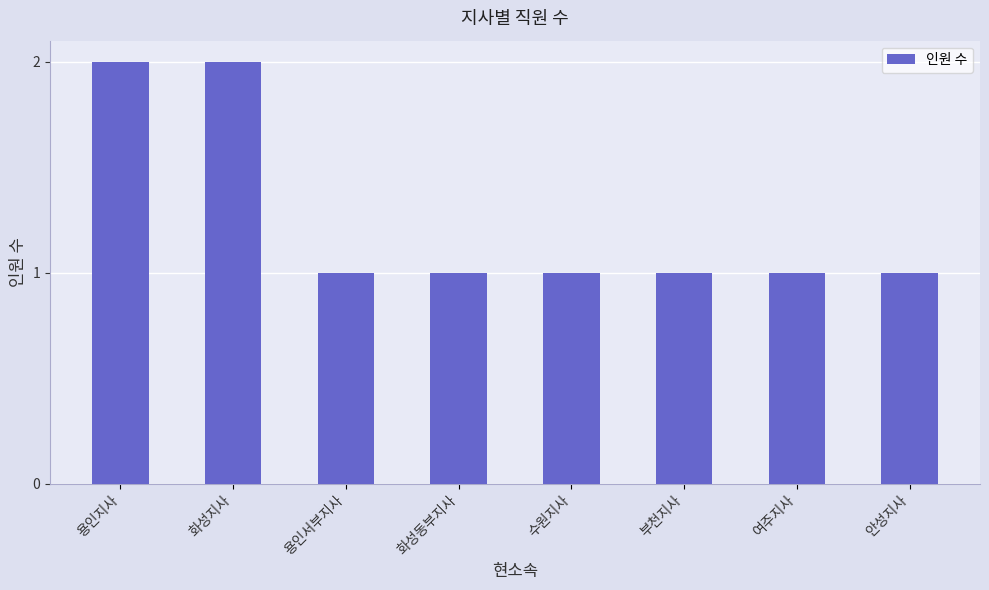

What is the average value?

1